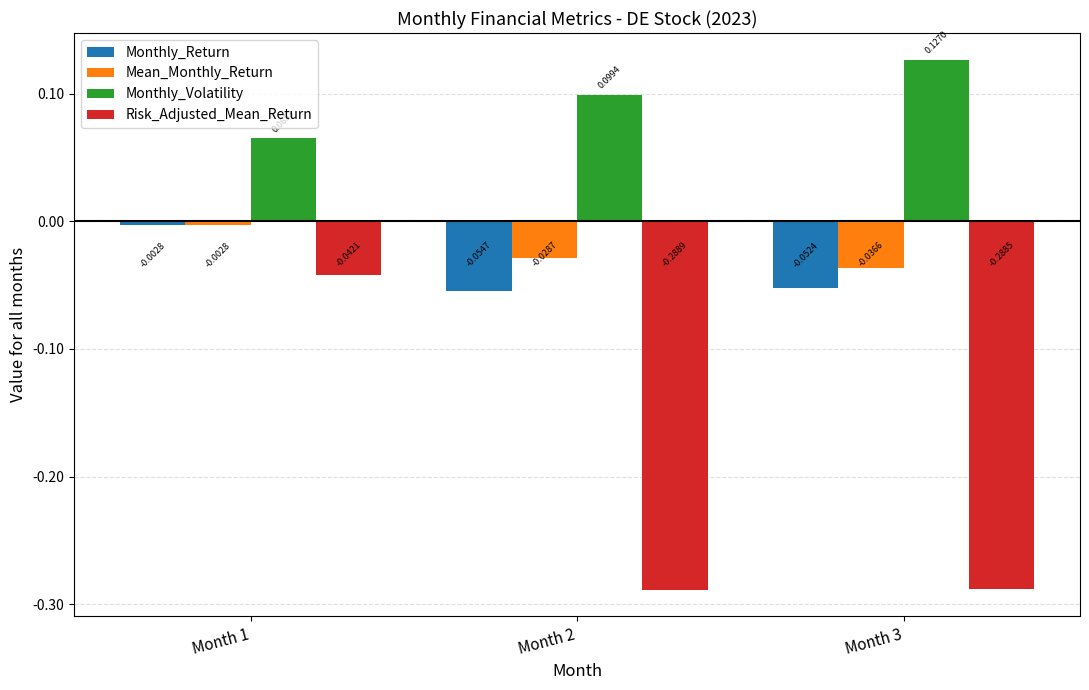

Which series has the largest range (max minus min)?

Risk_Adjusted_Mean_Return